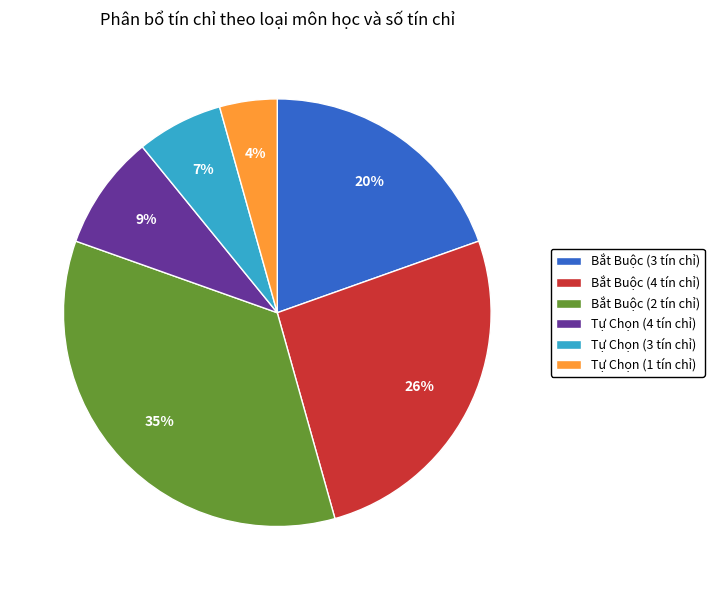

Do Tự Chọn (1 tín chỉ) and Bắt Buộc (3 tín chỉ) together represent more than half of the pie?

No